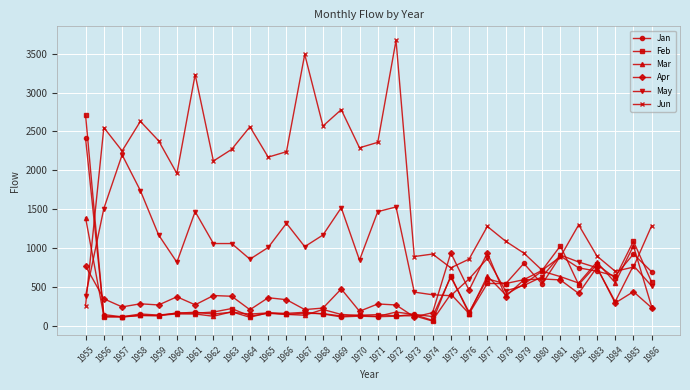

Where do Apr and Jan first cross each other?

1955 and 1956